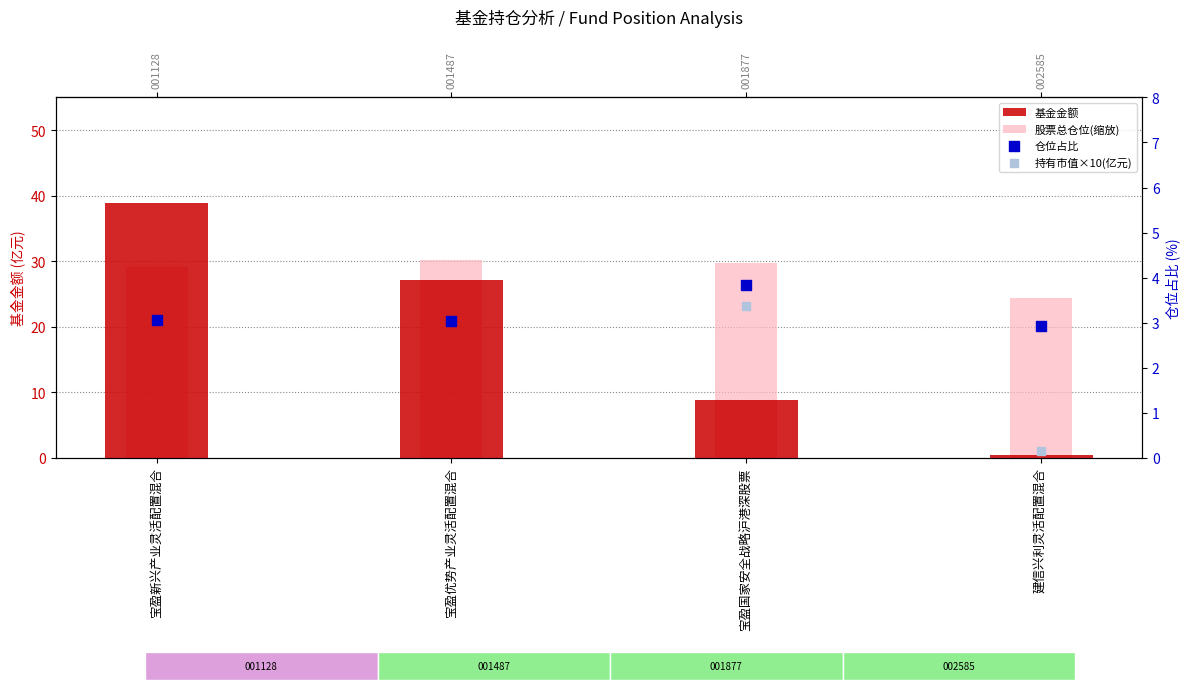

Which series contains the lowest Y value?

持有市值×10(亿元)